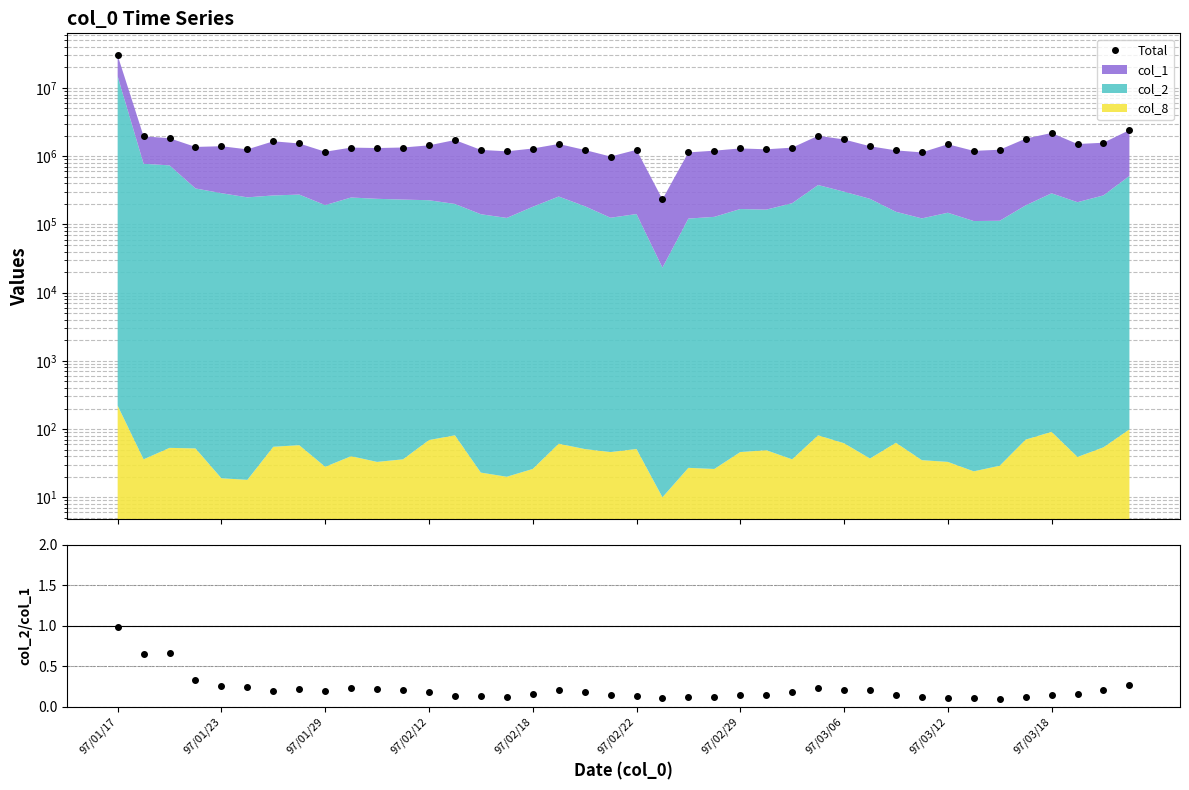

What is the highest value of the Total series?

29945590.0